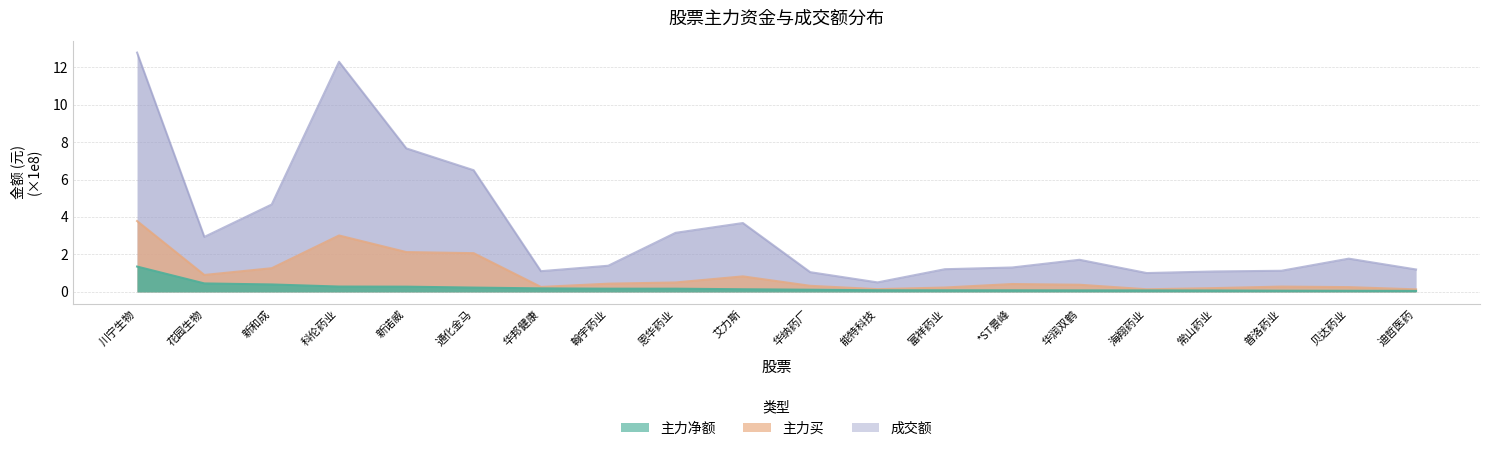

The 成交额 (×1e8元) series shows 20.0 at 川宁生物. True or false?

False